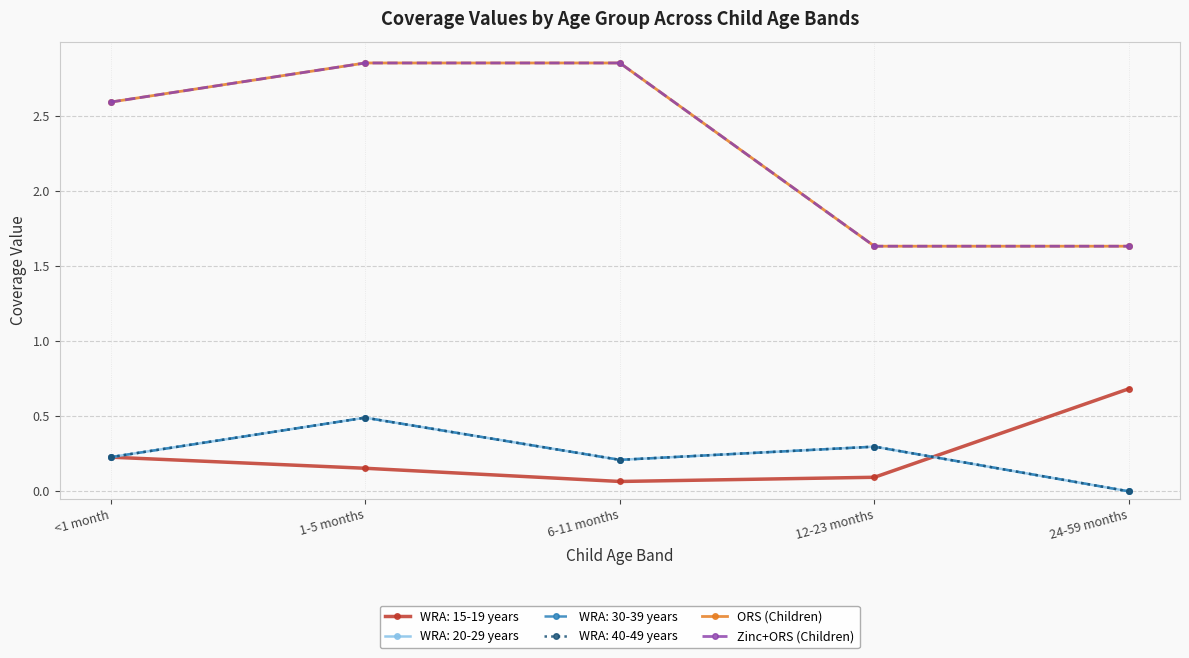

Is it true that ORS (Children) equals 1.1 at 1-5 months?

False